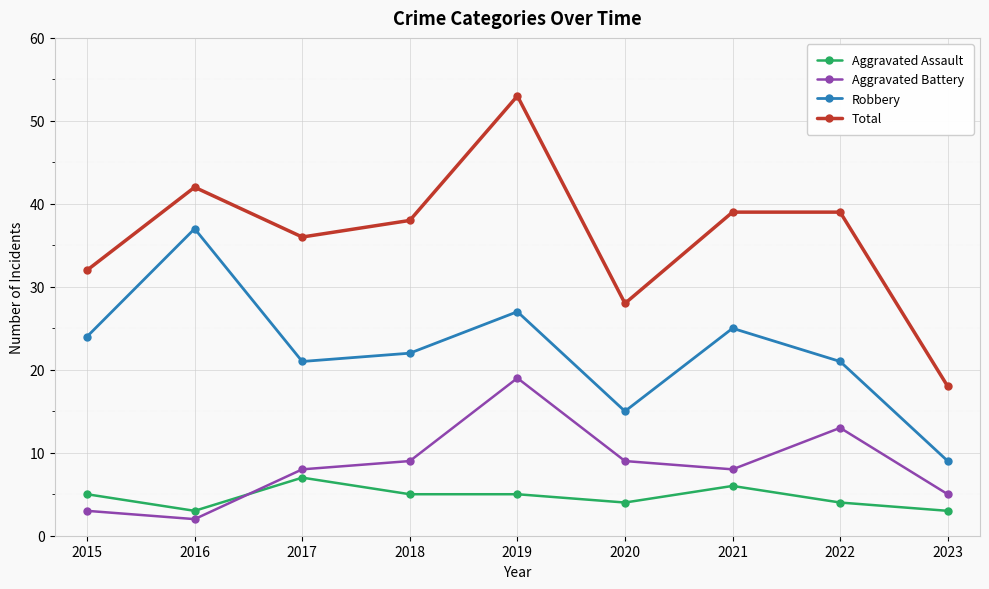

True or false: Robbery has more than 1 interior local peaks.

True